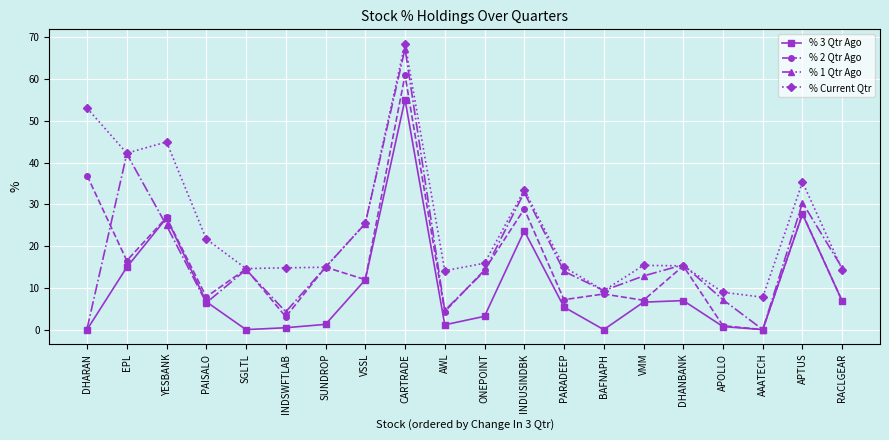

What is the label of the 17th point from the right?

PAISALO